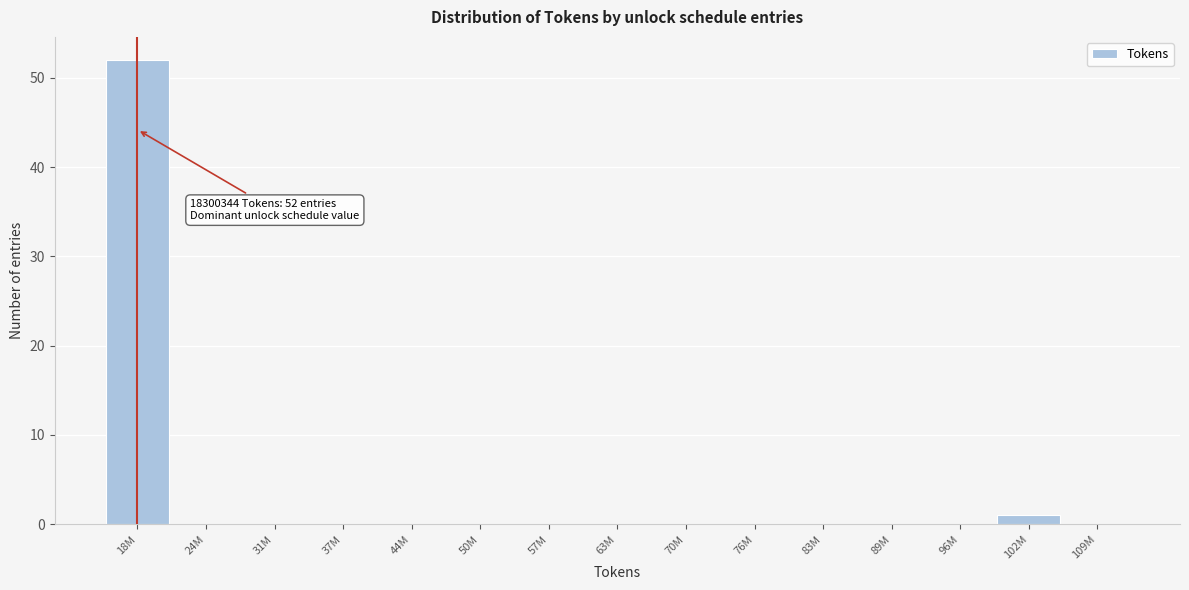

Reading left to right, what are all the values shown in this chart?

18M=52	24M=0	31M=0	37M=0	44M=0	50M=0	57M=0	63M=0	70M=0	76M=0	83M=0	89M=0	96M=0	102M=1	109M=0